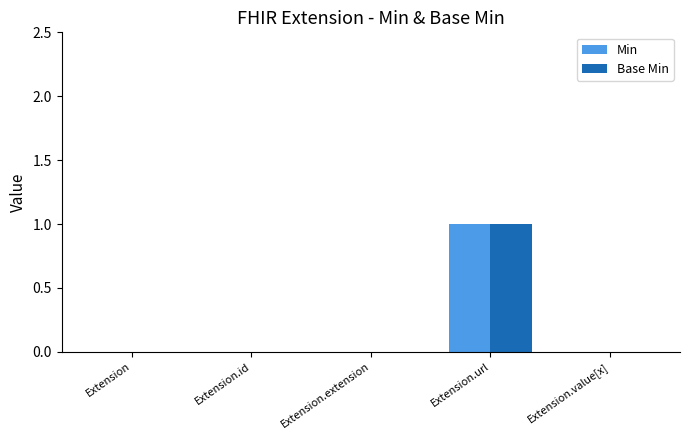

What is the sum of all Base Min values?

1